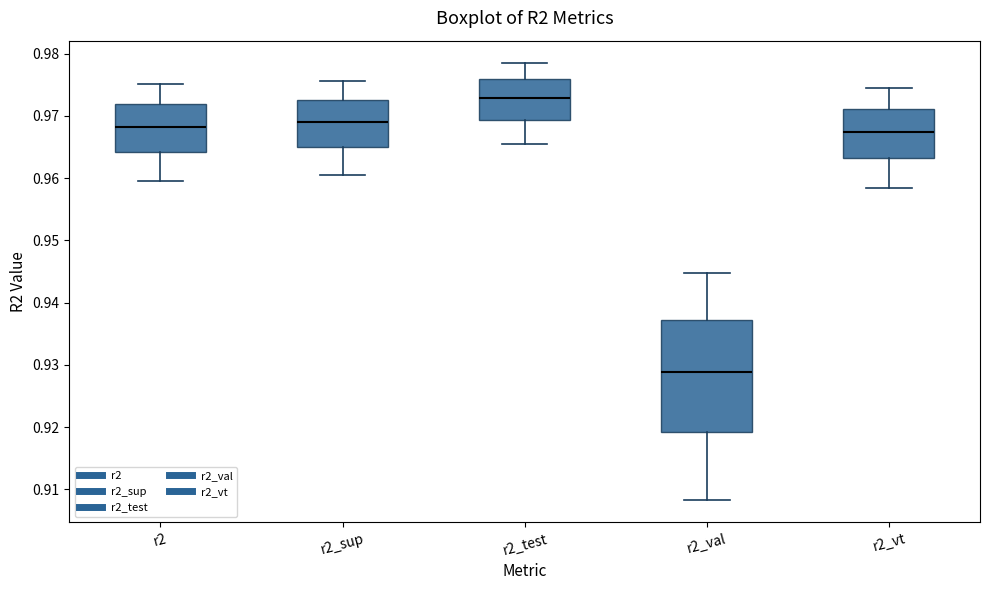

Reading left to right, transcribe this box plot: for each box, give where its median line is, the range the box spans, and where its two whiskers end, as read against the y-axis. The values are not printed on the chart, so give them approximately, as read against the axis.

r2: median 0.968, box 0.964 to 0.972, whiskers 0.960 to 0.975
r2_sup: median 0.969, box 0.965 to 0.972, whiskers 0.960 to 0.976
r2_test: median 0.973, box 0.969 to 0.976, whiskers 0.966 to 0.979
r2_val: median 0.929, box 0.919 to 0.937, whiskers 0.908 to 0.945
r2_vt: median 0.967, box 0.963 to 0.971, whiskers 0.958 to 0.974